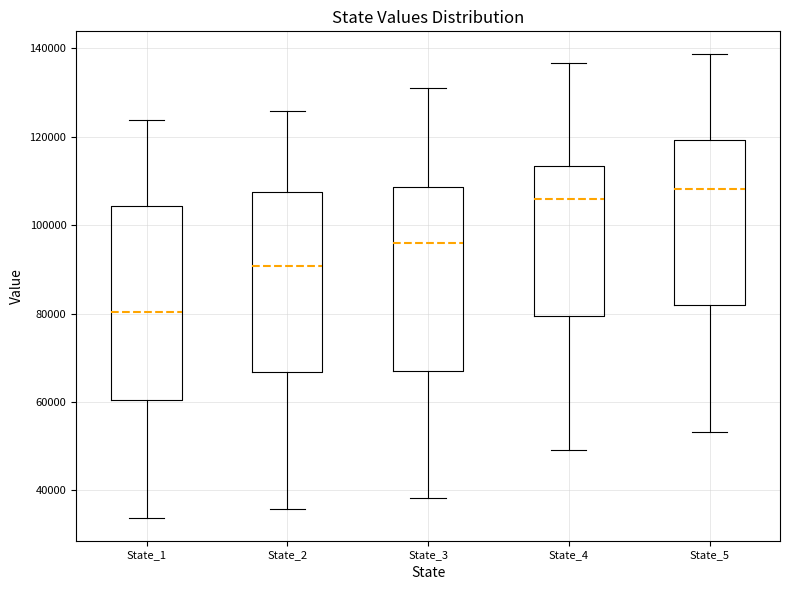

Comparing the boxes themselves (not the whiskers), which one is the tallest?

State_1